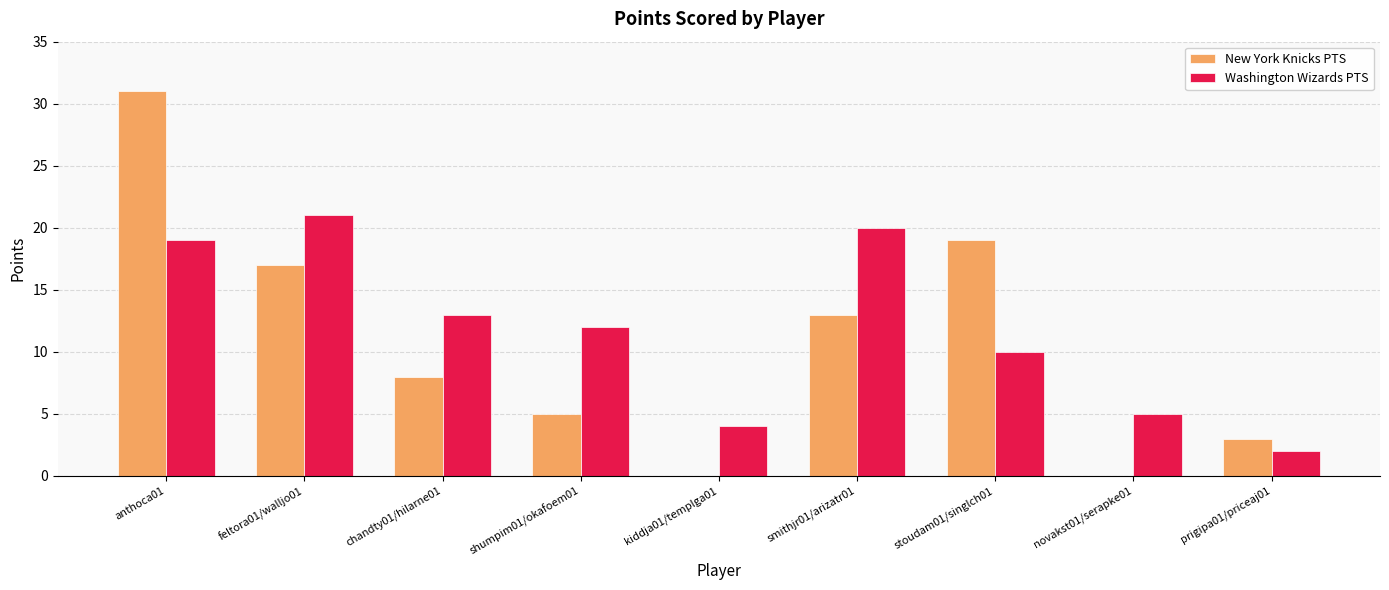

How many groups of bars are there?

9